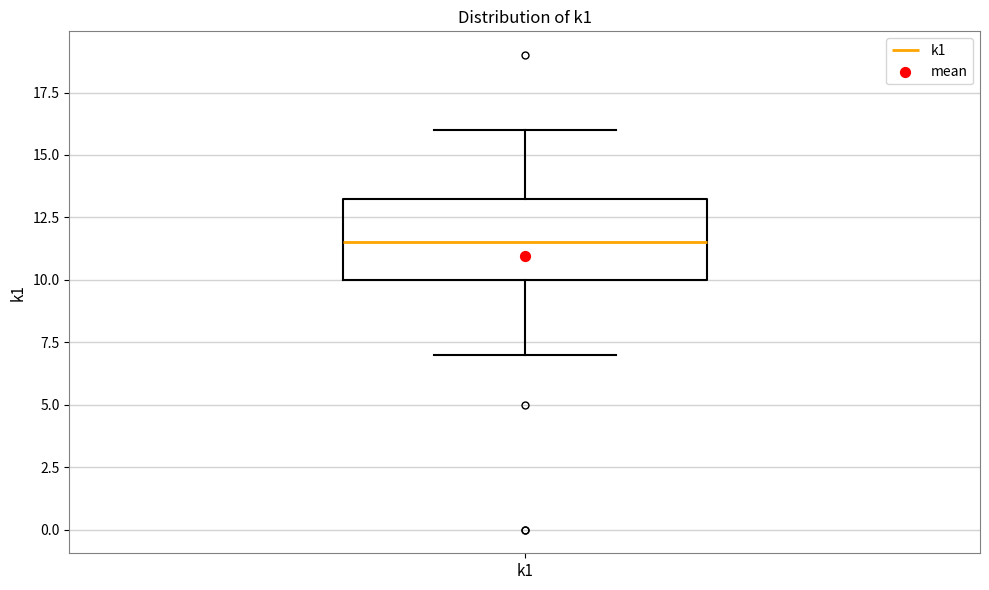

Transcribe this box plot: give where the median line is, the range the box spans, and where the two whiskers end, as read against the y-axis. The values are not printed on the chart, so give them approximately, as read against the axis.

median 11.5, box 10.0 to 13.5, whiskers 7.0 to 16.0